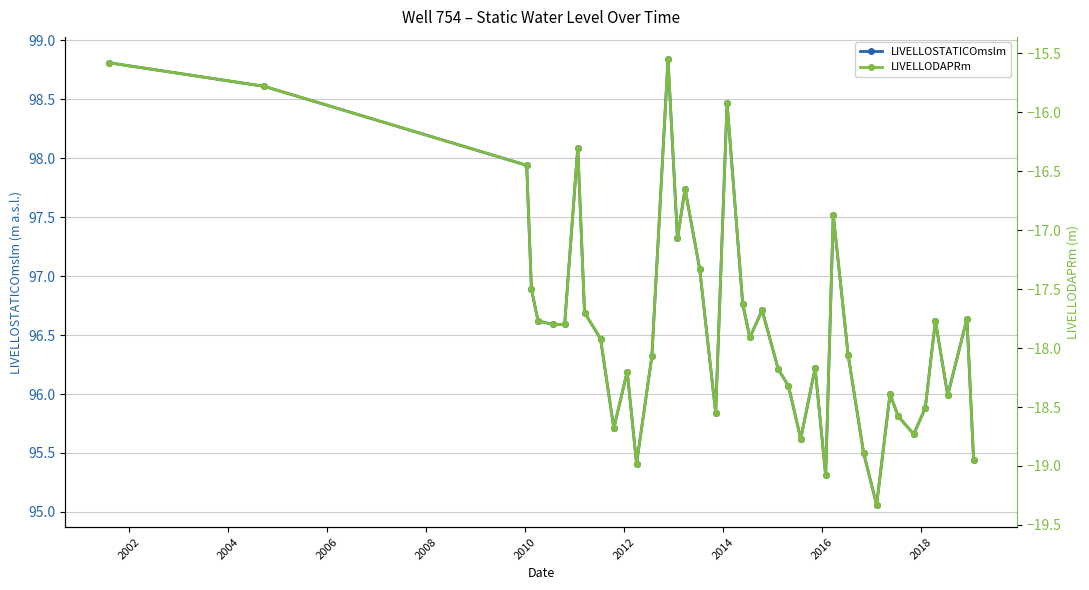

How many data points does each series have?

40